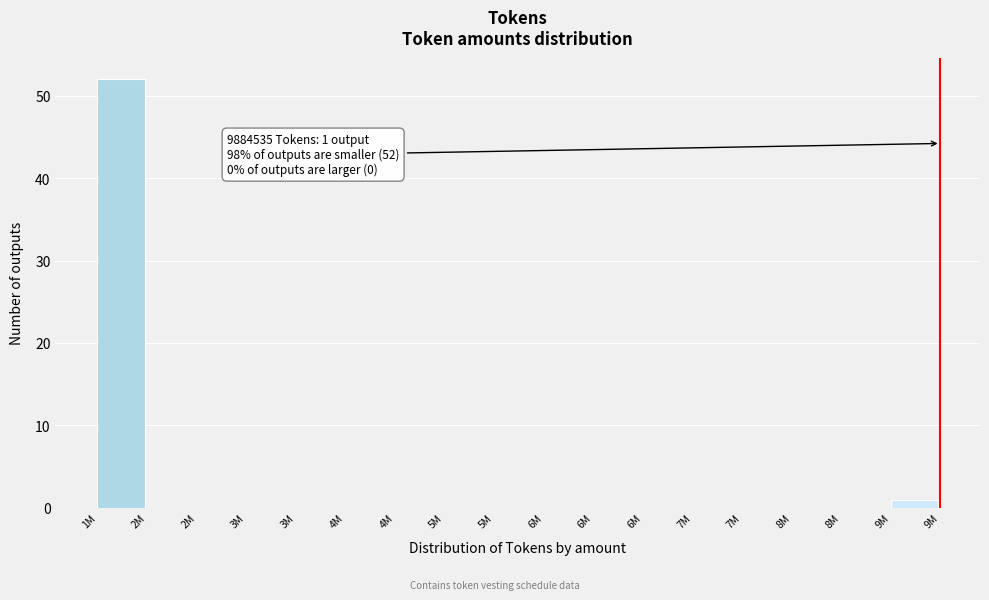

Are the bars horizontal?

No